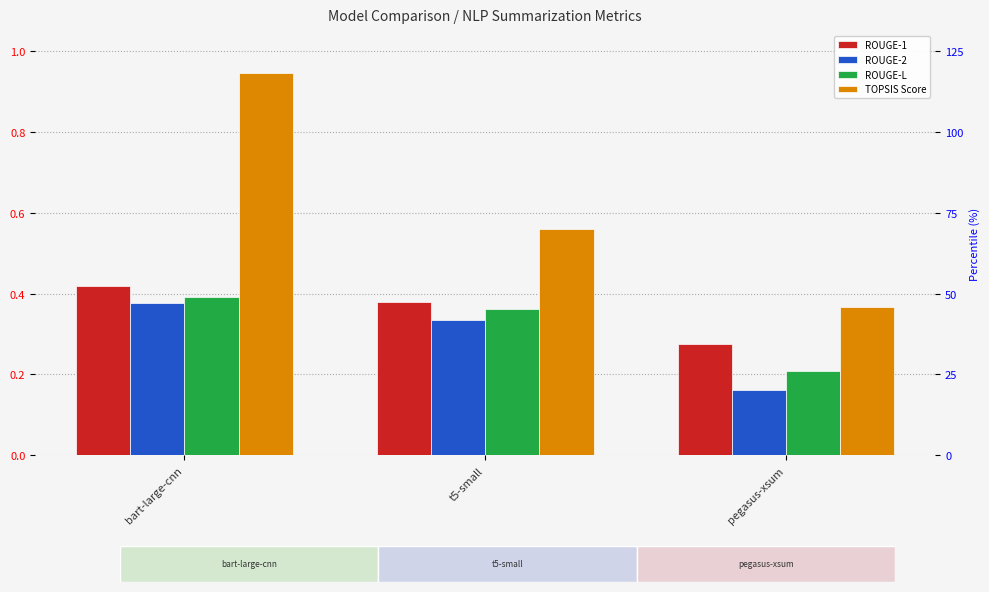

Rank the series at pegasus-xsum from highest to lowest value.

TOPSIS Score, ROUGE-1, ROUGE-L, ROUGE-2